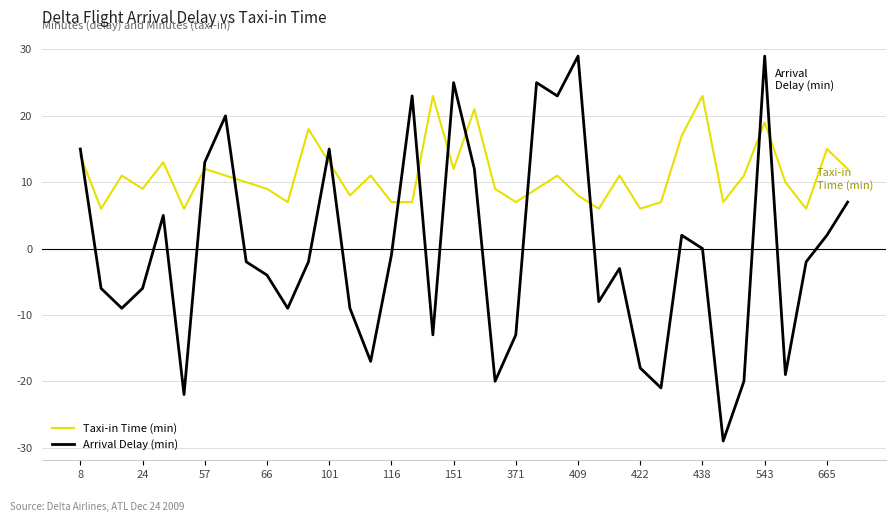

Reading left to right, what are all the values shown in this chart?

Taxi-in Time (min): 14	6	11	9	13	6	12	11	10	9	7	18	13	8	11	7	7	23	12	21	9	7	9	11	8	6	11	6	7	17	23	7	11	19	10	6	15	12
Arrival Delay (min): 15	-6	-9	-6	5	-22	13	20	-2	-4	-9	-2	15	-9	-17	-1	23	-13	25	12	-20	-13	25	23	29	-8	-3	-18	-21	2	0	-29	-20	29	-19	-2	2	7